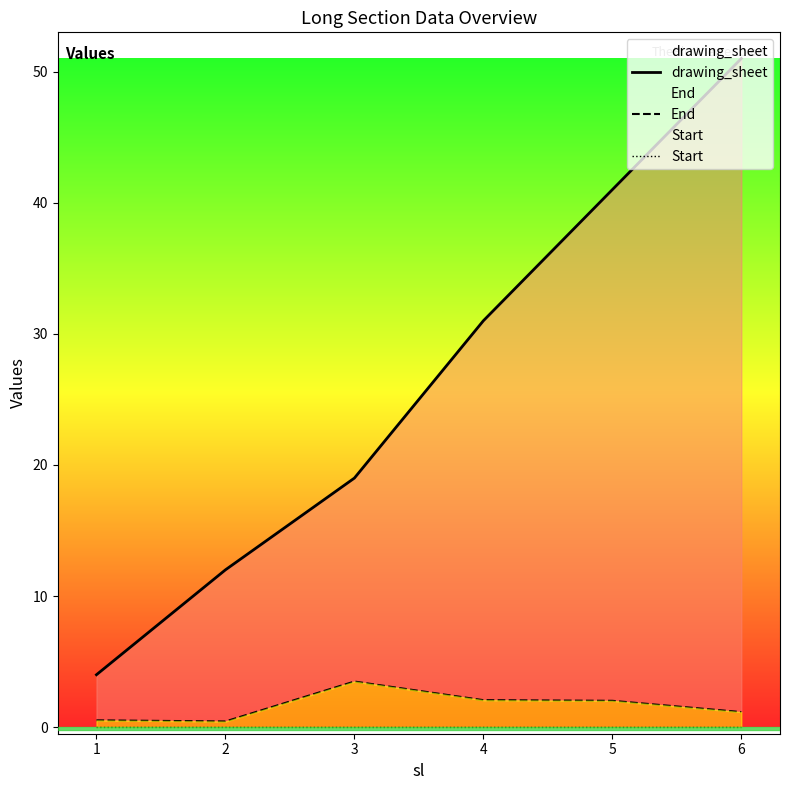

Which label corresponds to the largest value in the chart?

6